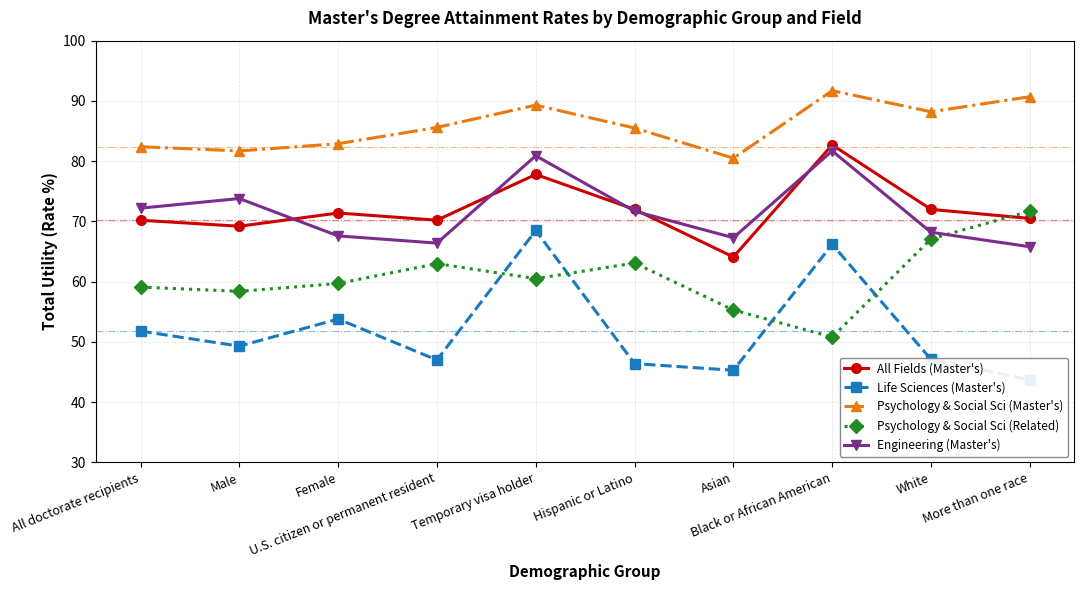

Reading left to right, what are all the values shown in this chart?

All Fields (Master's): 70.2	69.2	71.4	70.2	77.8	72.0	64.1	82.7	72.0	70.5
Life Sciences (Master's): 51.8	49.3	53.8	47.0	68.5	46.4	45.3	66.2	47.1	43.7
Psychology & Social Sci (Master's): 82.4	81.7	82.9	85.6	89.3	85.5	80.5	91.7	88.2	90.7
Psychology & Social Sci (Related): 59.1	58.4	59.7	63.0	60.5	63.1	55.3	50.8	67.1	71.7
Engineering (Master's): 72.2	73.8	67.6	66.4	80.9	71.7	67.3	81.7	68.2	65.8